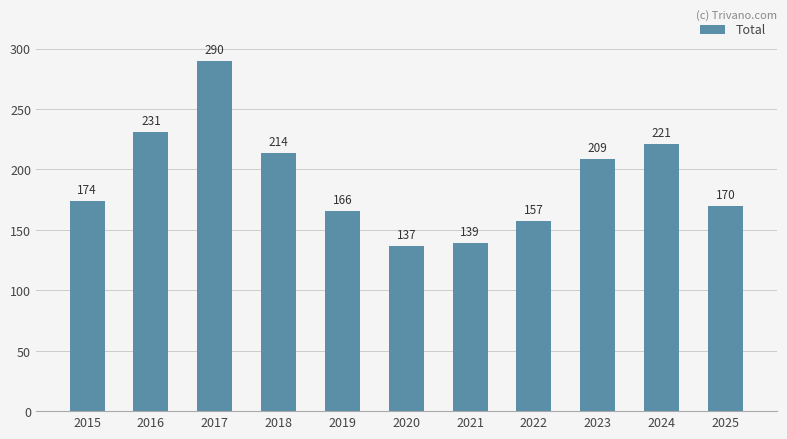

Which category has the lowest value across all series?

2020